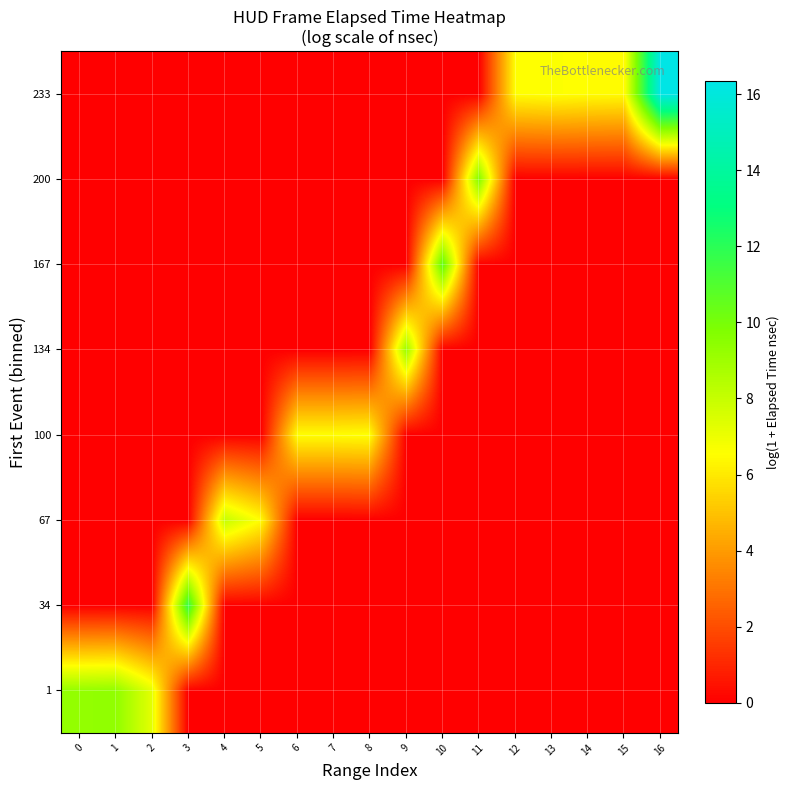

Which has a higher value, 12 or 15?

12